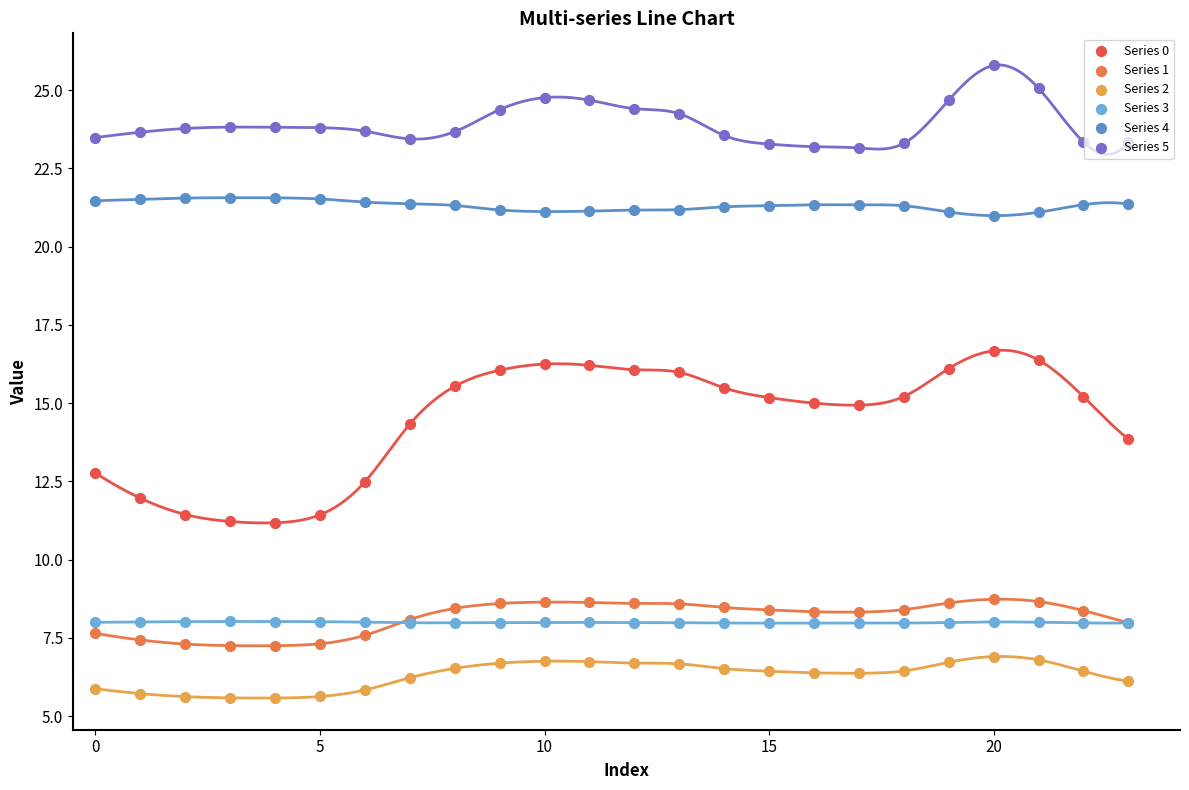

At which category is the sum across all series the highest?

20